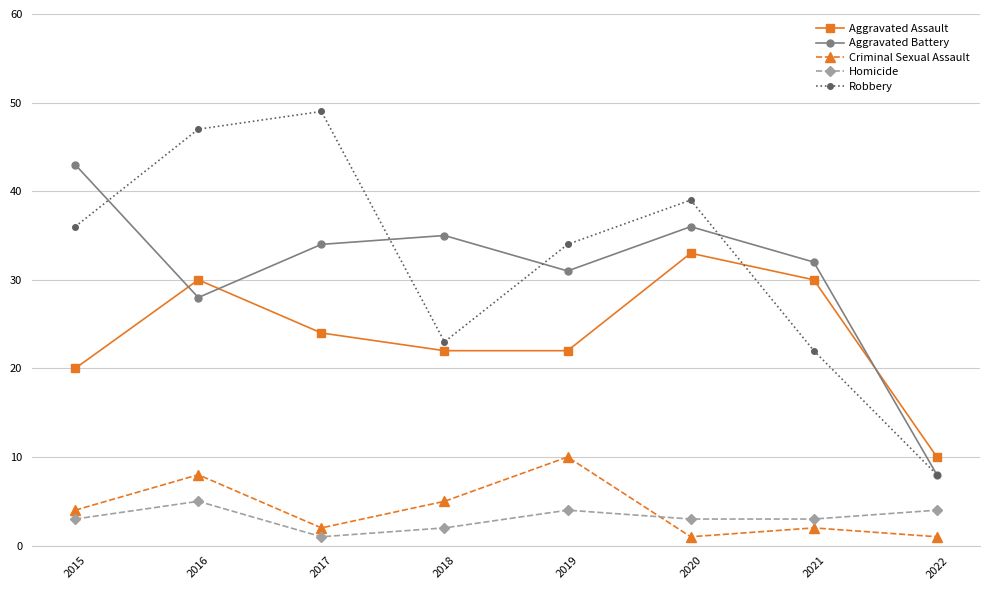

Reading right to left, what are all the values shown in this chart?

Aggravated Assault: 2022=10	2021=30	2020=33	2019=22	2018=22	2017=24	2016=30	2015=20
Aggravated Battery: 2022=8	2021=32	2020=36	2019=31	2018=35	2017=34	2016=28	2015=43
Criminal Sexual Assault: 2022=1	2021=2	2020=1	2019=10	2018=5	2017=2	2016=8	2015=4
Homicide: 2022=4	2021=3	2020=3	2019=4	2018=2	2017=1	2016=5	2015=3
Robbery: 2022=8	2021=22	2020=39	2019=34	2018=23	2017=49	2016=47	2015=36